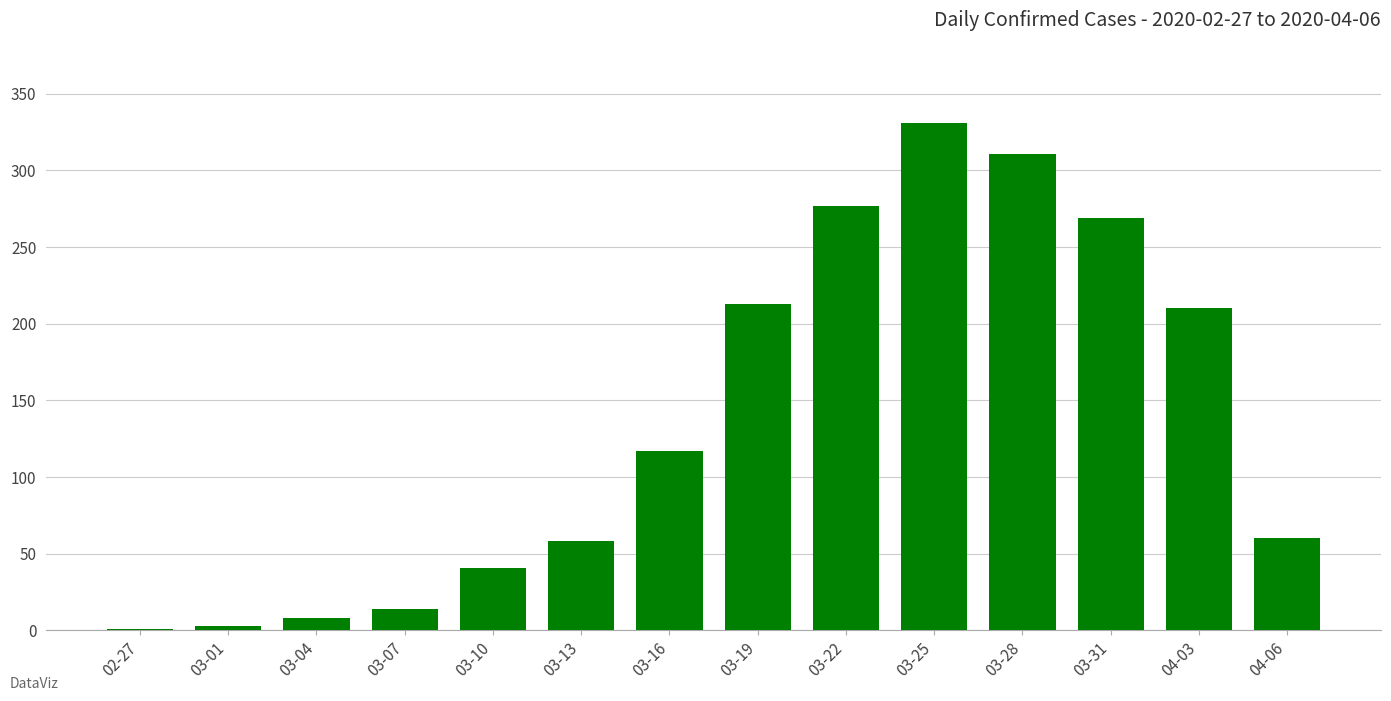

What is the sum of the values at 03-19 and 03-04?

221